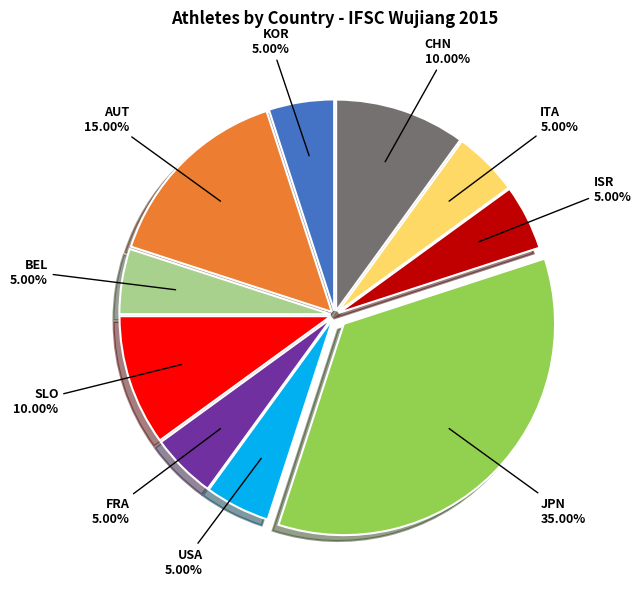

Combined, do USA and FRA account for over 50%?

No